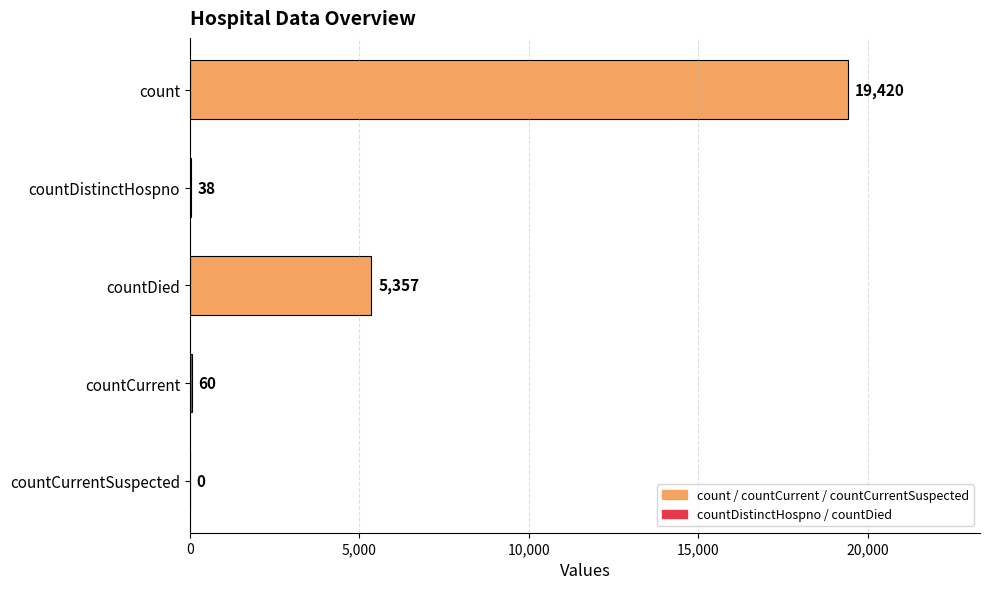

Reading top to bottom, list all the values displayed in this chart.

count=19420	countDistinctHospno=38	countDied=5357	countCurrent=60	countCurrentSuspected=0